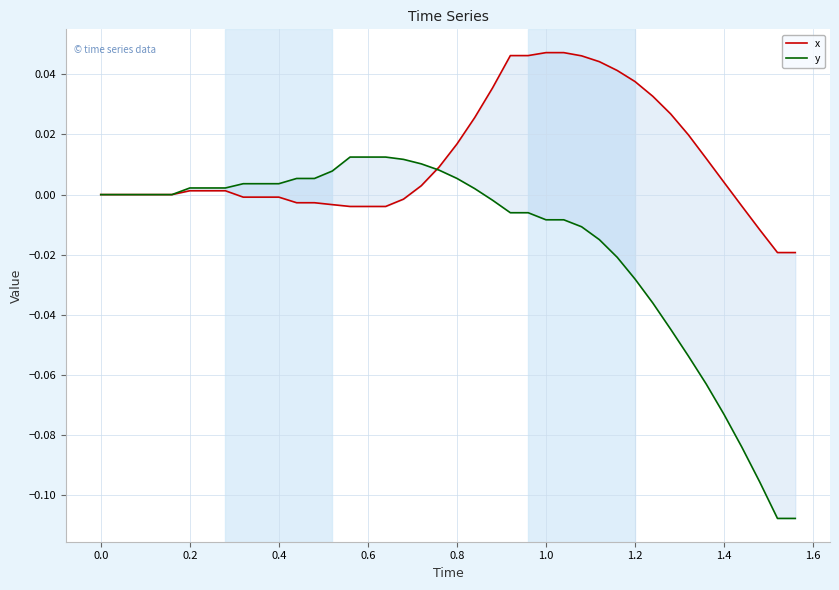

Is this an area chart (filled region under the line)?

No